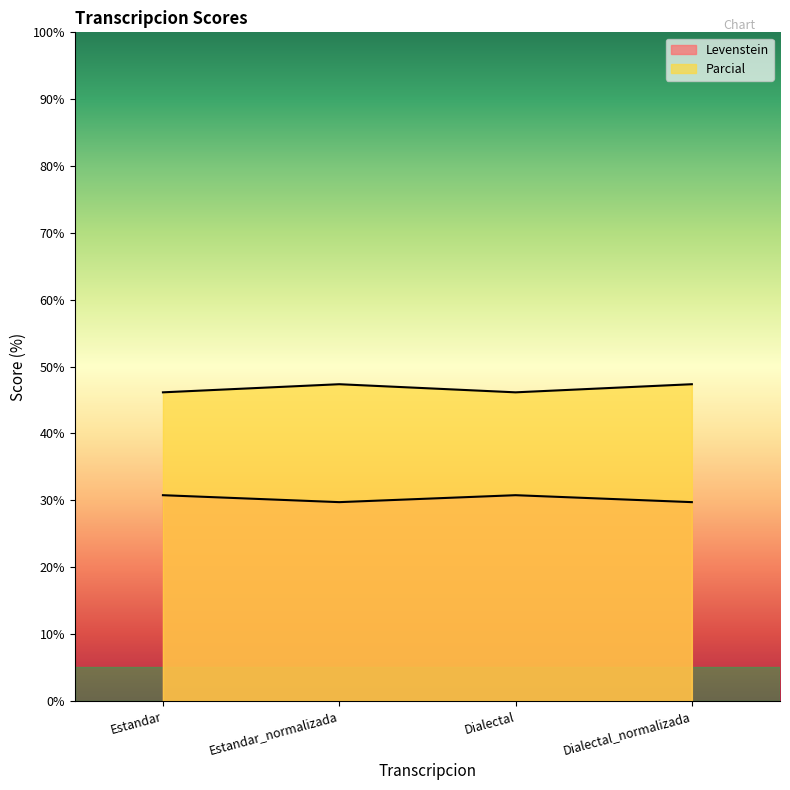

Which category has the lowest value in the Parcial series?

Estandar